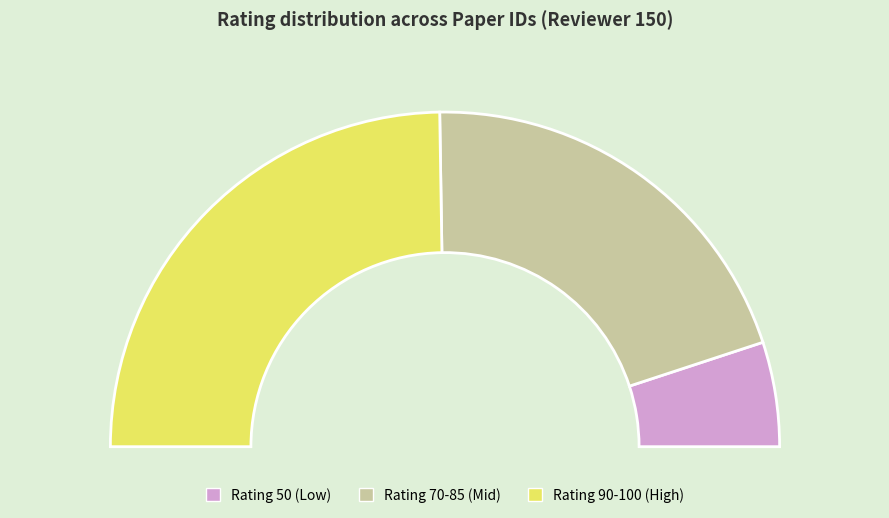

Is there any slice that represents more than half of the pie?

No